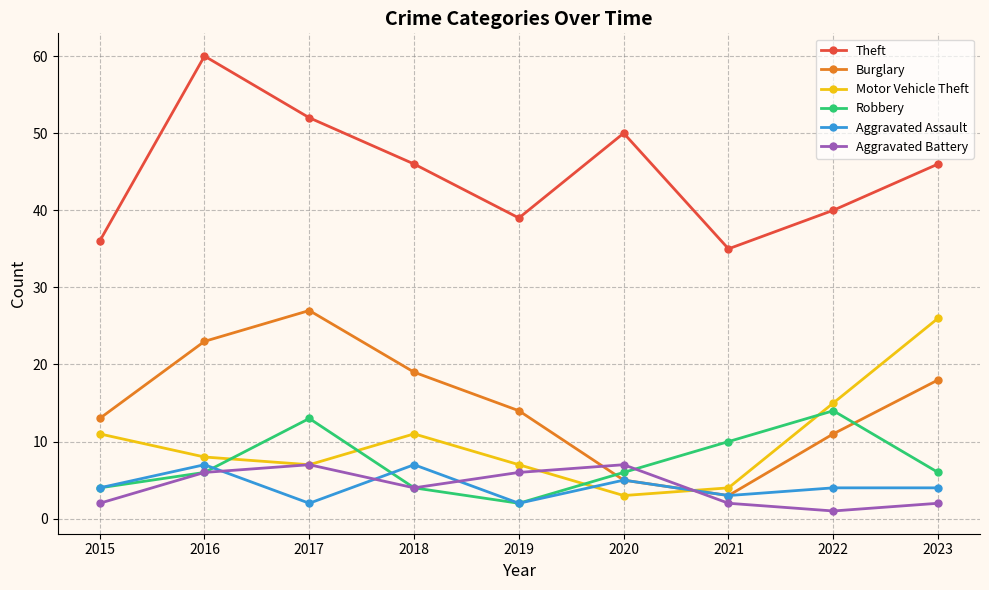

True or false: Theft and Aggravated Battery cross at least once.

False